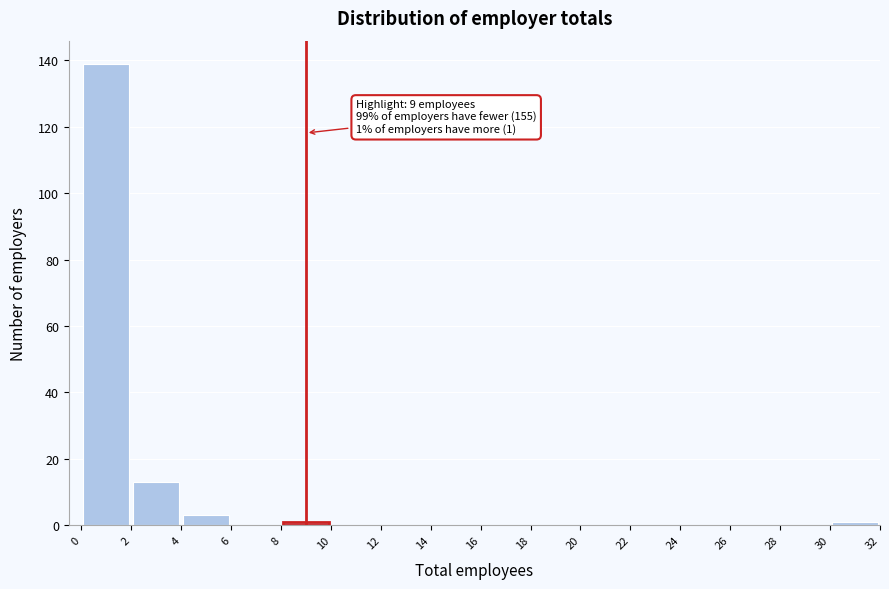

Over which range of the x-axis is the bar tallest?

0 to 2